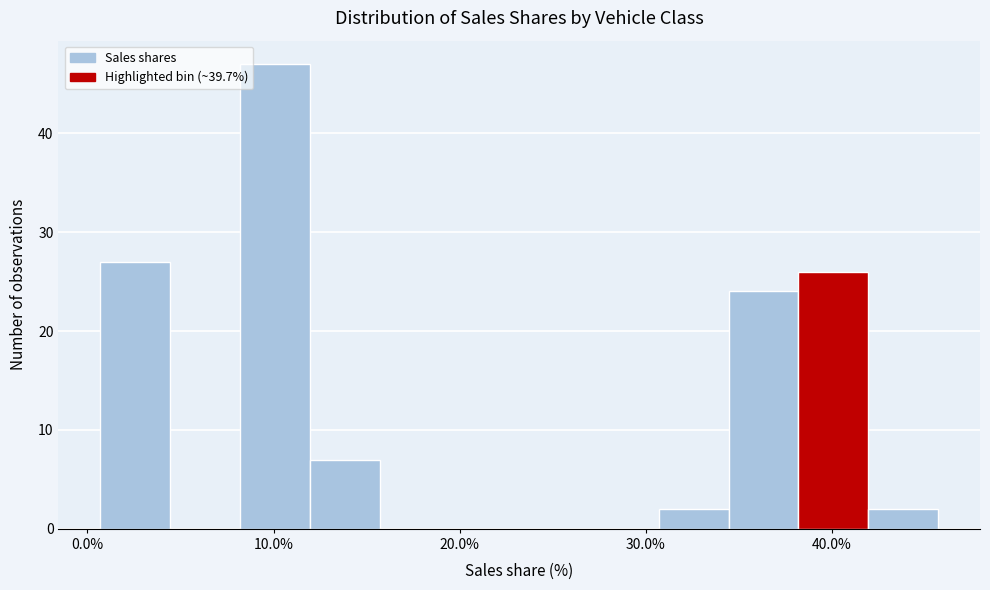

Read against the x-axis, roughly where is the centre of the tallest bar?

10